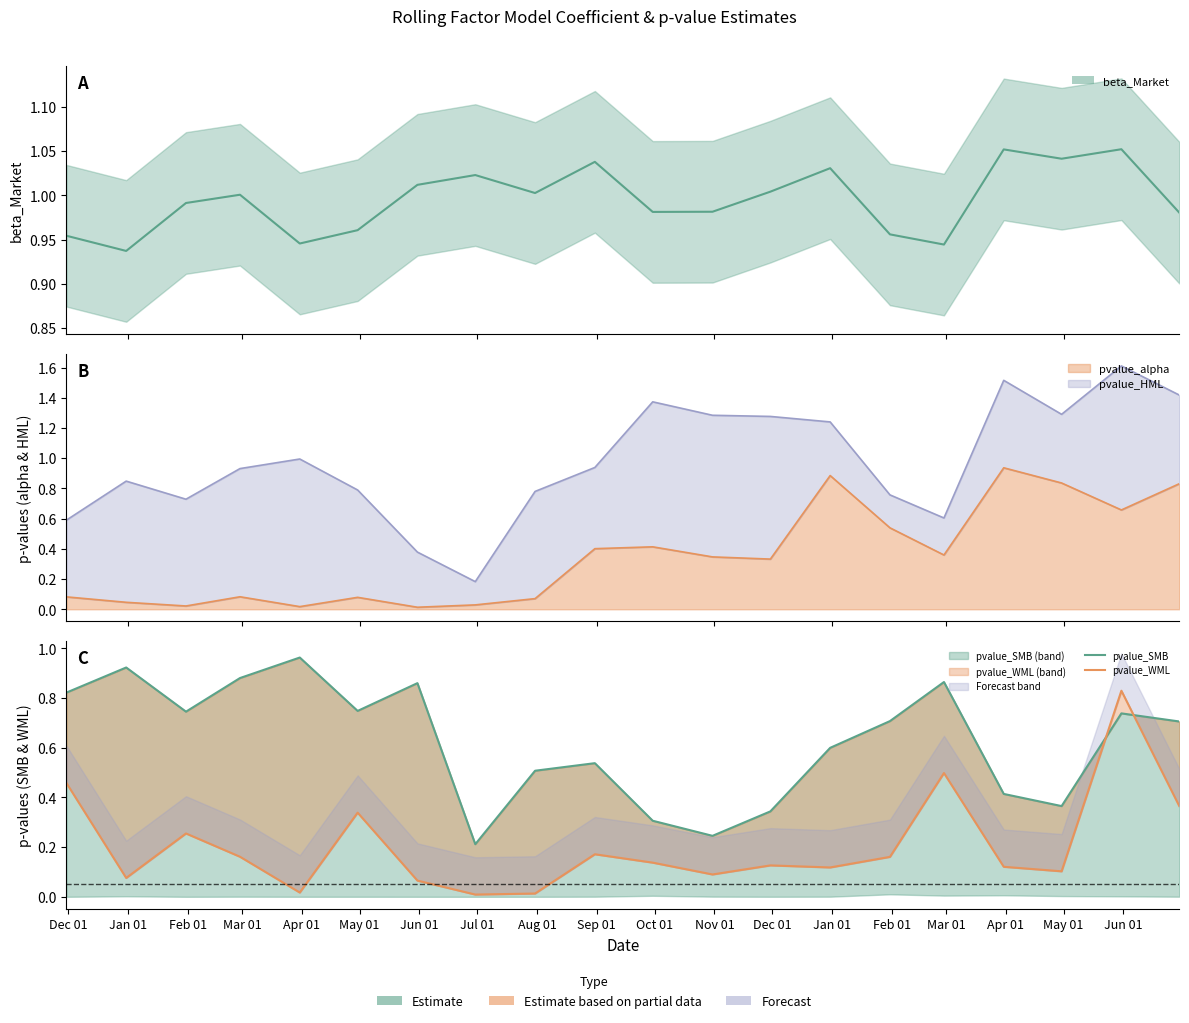

What is the label of the 6th point from the left?

May 01